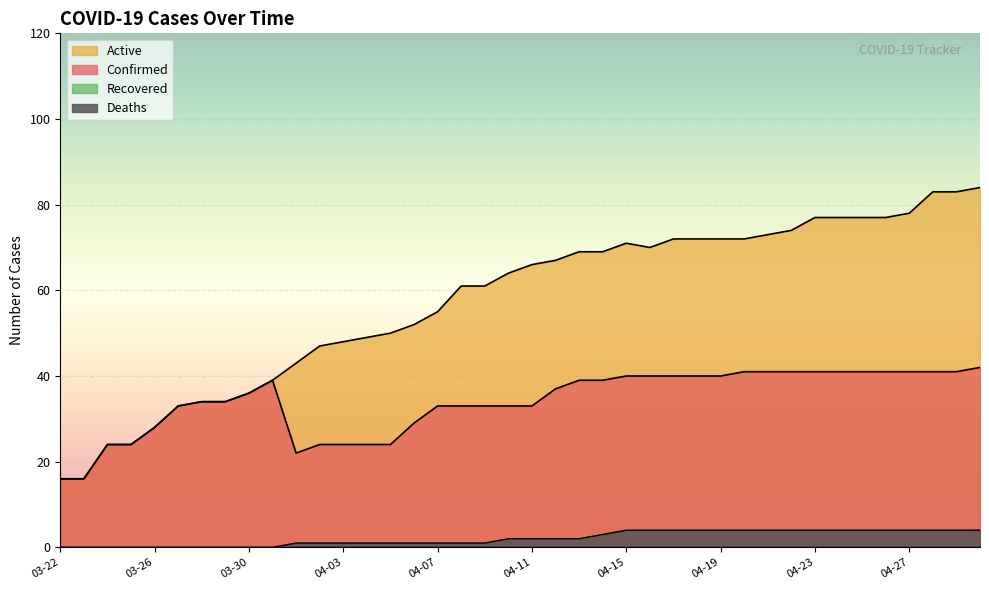

What is the difference between the maximum and minimum values in the Confirmed series?

26